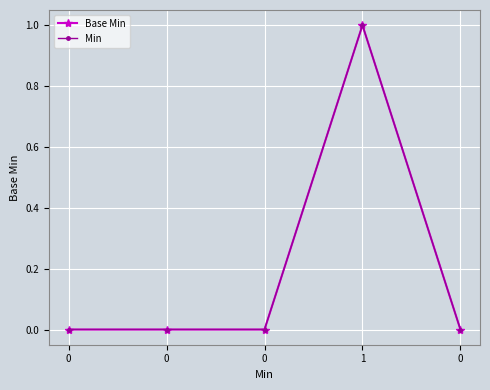

Which series has the largest total across all categories?

Base Min